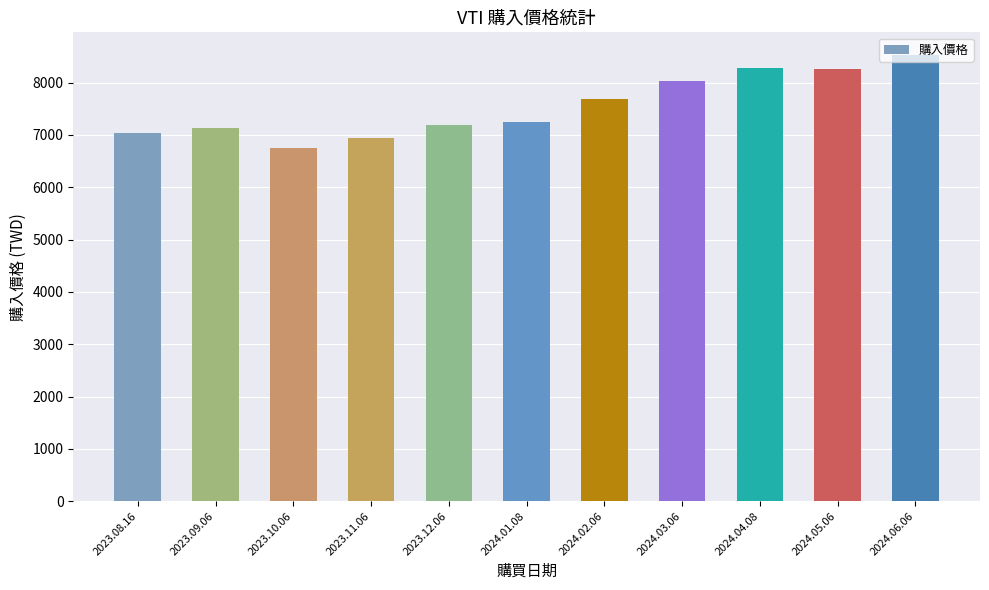

Which category has the highest value across all series?

2024.06.06